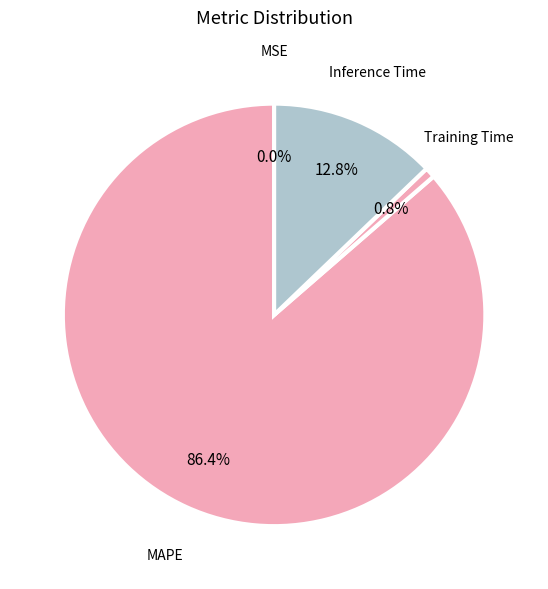

What is the largest slice in the pie chart?

MAPE